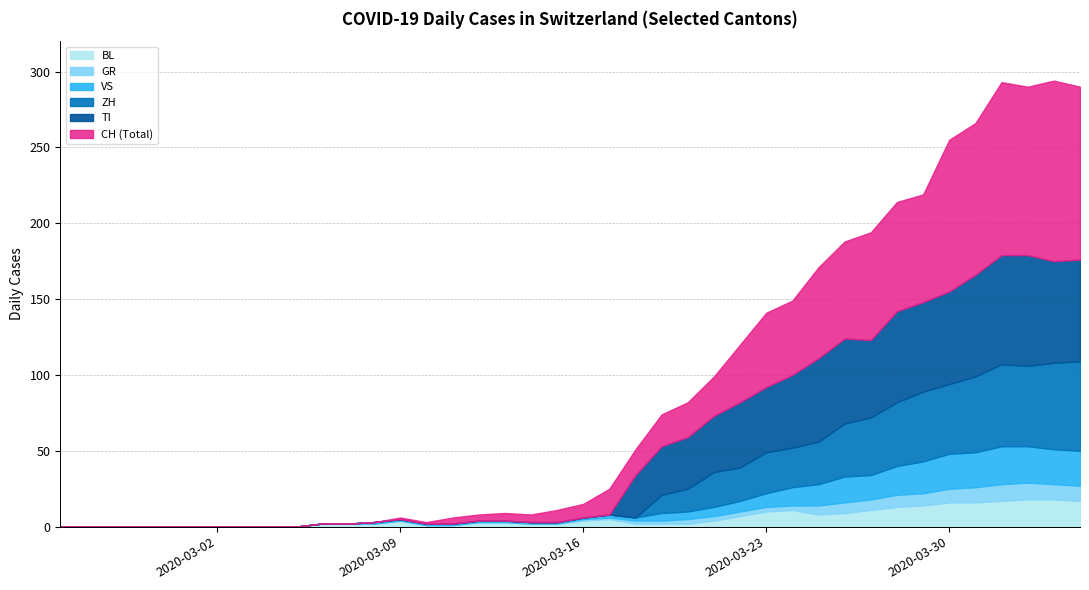

True or false: CH and BL intersect in this chart.

False